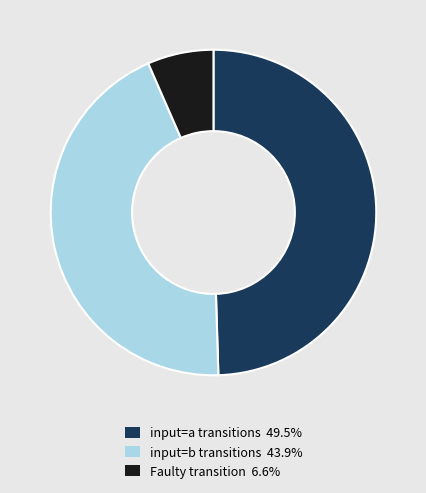

Is there a majority slice in this chart?

No